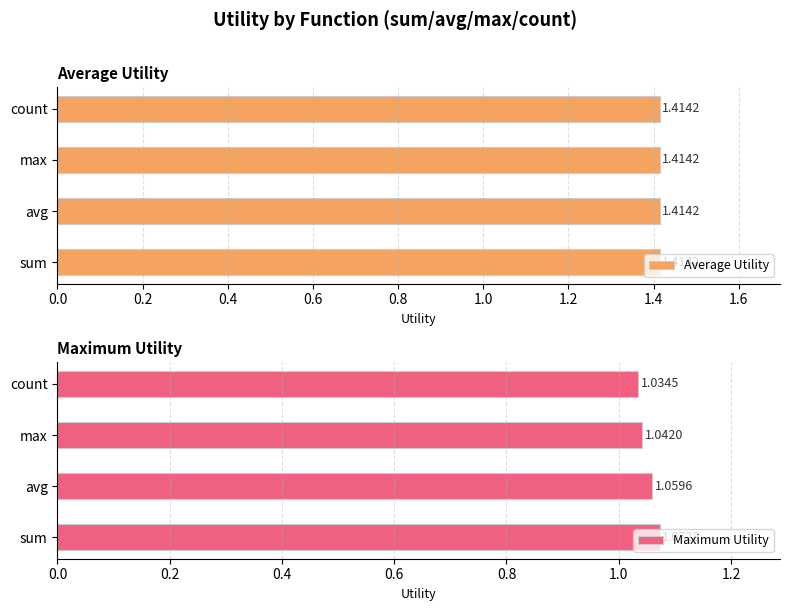

Which series has the widest spread of values?

Maximum Utility